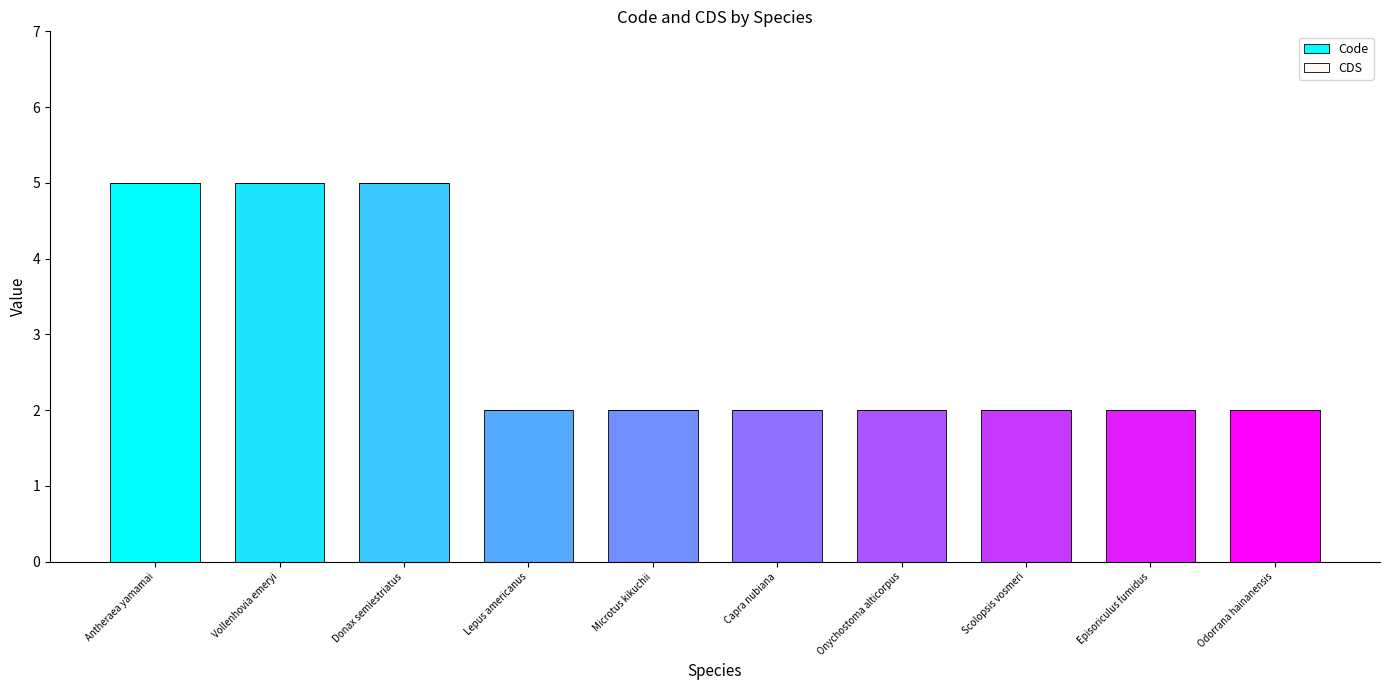

What is the ratio of the value at Scolopsis vosmeri to the value at Odorrana hainanensis?

1.0